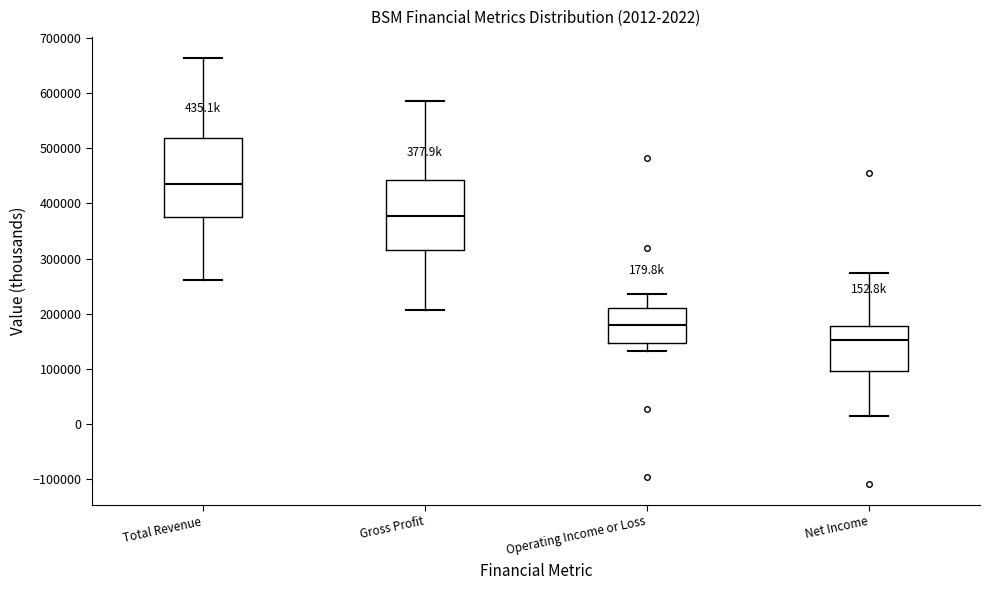

Which box's median line is the highest?

Total Revenue